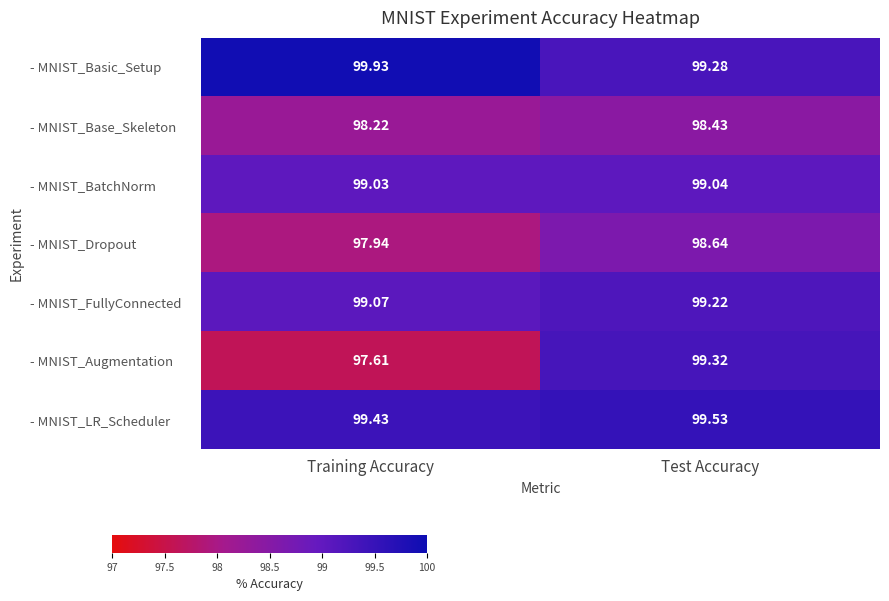

Which category has the highest value across all series?

Training Accuracy